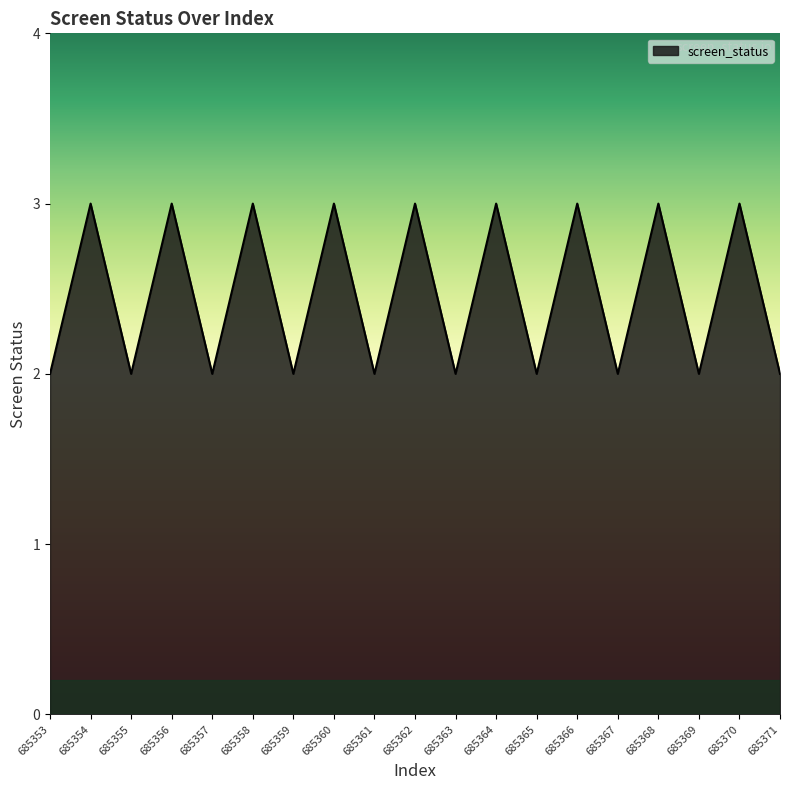

What is the difference between the maximum and second lowest values?

1